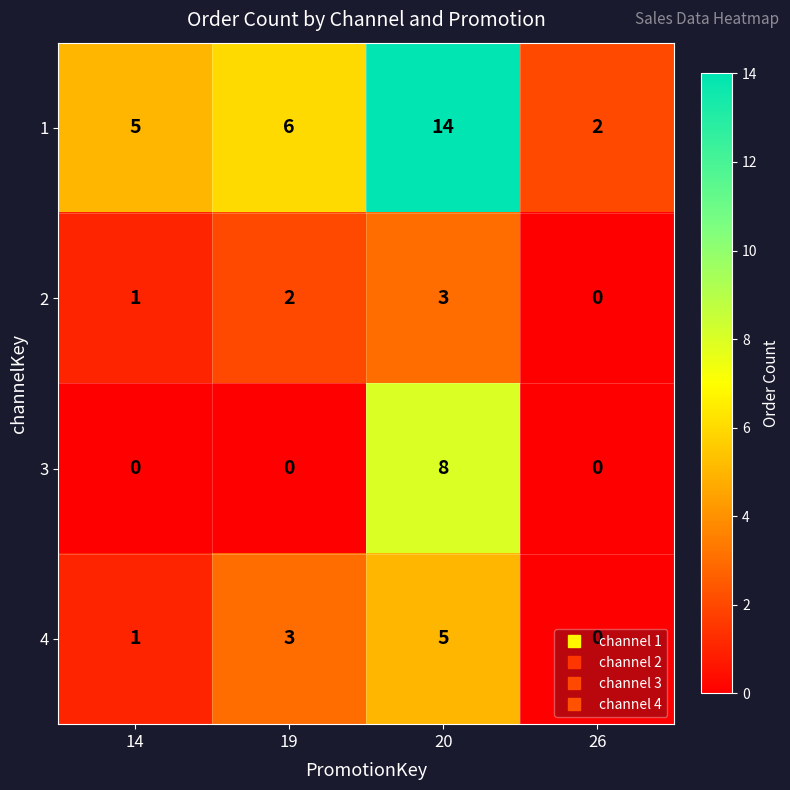

What is the sum of all 2 values?

6